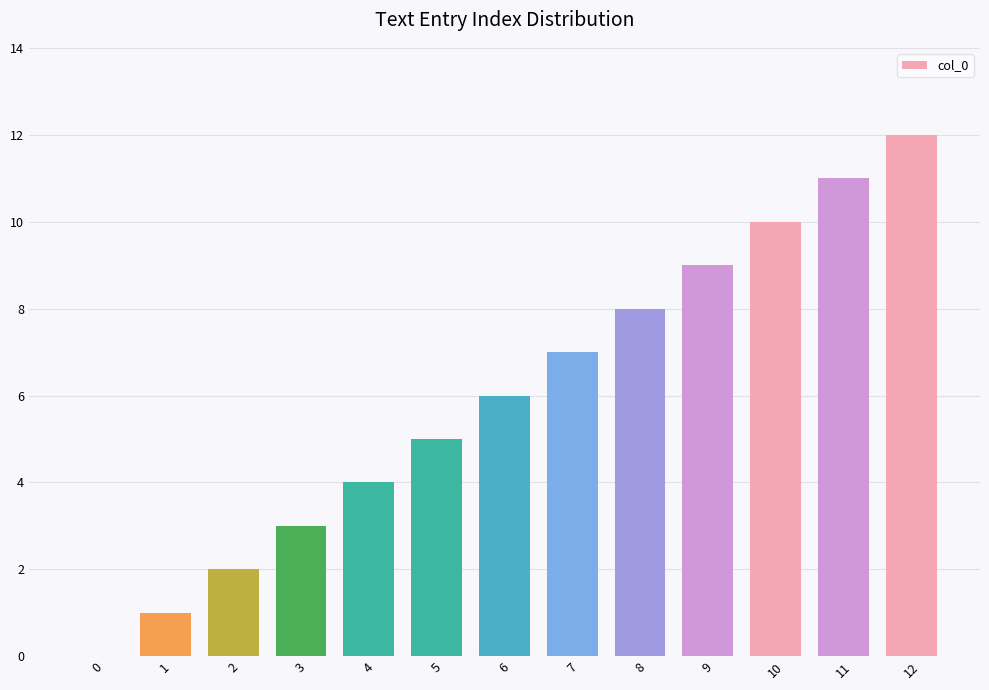

Are the bars grouped side by side (vs. stacked)?

No